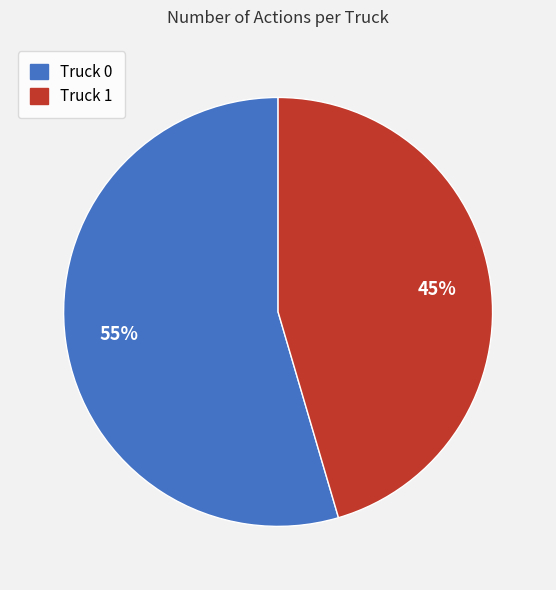

Is the sum of Truck 1 and Truck 0 greater than half?

Yes